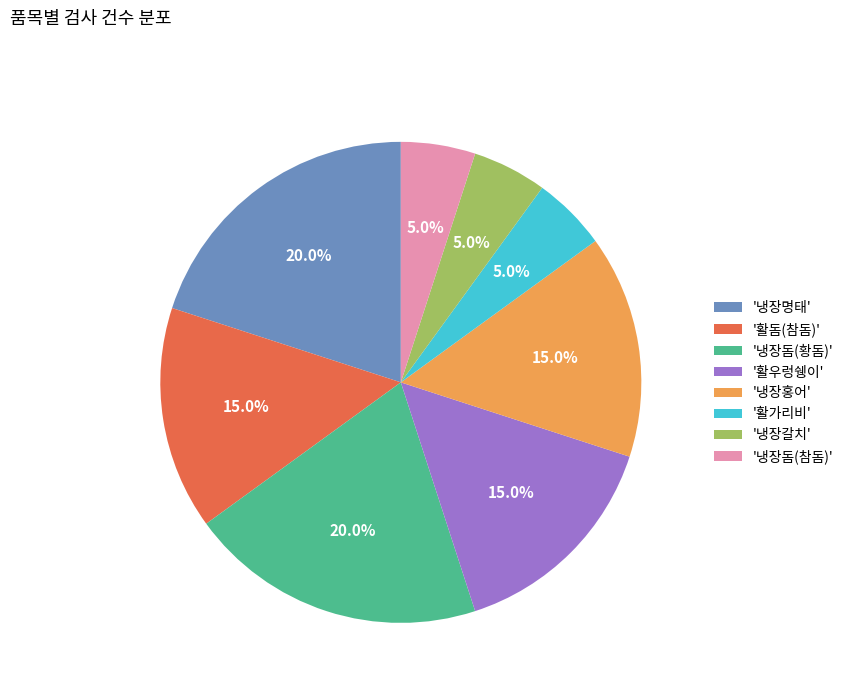

Is the sum of '냉장갈치' and '냉장돔(참돔)' greater than half?

No